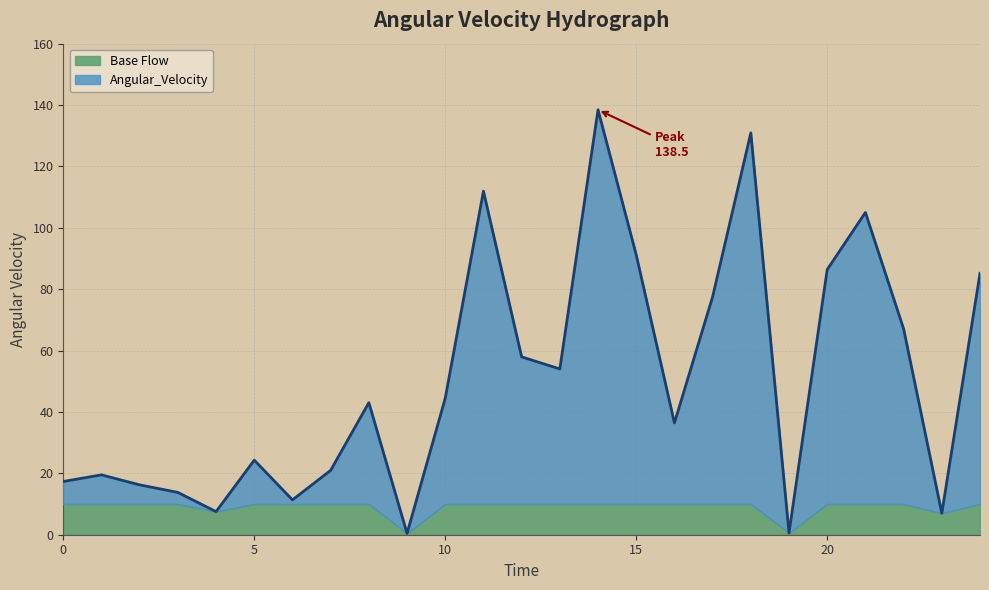

Reading left to right, list all the values displayed in this chart.

17.3	19.5	16.2	13.8	7.5	24.3	11.4	21.0	43.0	0.4	44.5	111.9	57.9	54.0	138.5	91.2	36.4	77.5	130.9	0.6	86.4	105.0	67.1	7.0	85.2